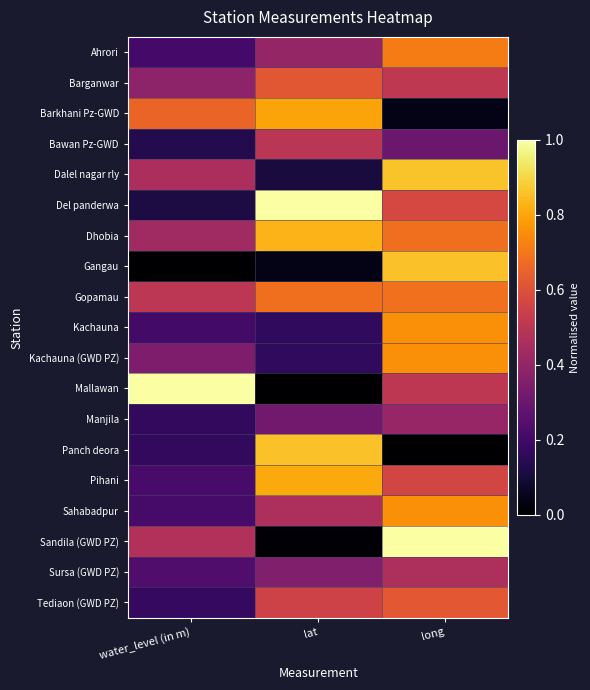

Reading right to left, extract all data points from this chart.

Ahrori: long=0.7	lat=0.4	water_level (in m)=0.2
Barganwar: long=0.5	lat=0.6	water_level (in m)=0.4
Barkhani Pz-GWD: long=0.0	lat=0.8	water_level (in m)=0.7
Bawan Pz-GWD: long=0.3	lat=0.5	water_level (in m)=0.1
Dalel nagar rly: long=0.9	lat=0.1	water_level (in m)=0.5
Del panderwa: long=0.6	lat=1.0	water_level (in m)=0.1
Dhobia: long=0.7	lat=0.8	water_level (in m)=0.4
Gangau: long=0.9	lat=0.0	water_level (in m)=0.0
Gopamau: long=0.7	lat=0.7	water_level (in m)=0.5
Kachauna: long=0.8	lat=0.2	water_level (in m)=0.2
Kachauna (GWD PZ): long=0.8	lat=0.2	water_level (in m)=0.3
Mallawan: long=0.5	lat=0.0	water_level (in m)=1.0
Manjila: long=0.4	lat=0.3	water_level (in m)=0.2
Panch deora: long=0.0	lat=0.9	water_level (in m)=0.2
Pihani: long=0.6	lat=0.8	water_level (in m)=0.2
Sahabadpur: long=0.8	lat=0.5	water_level (in m)=0.2
Sandila (GWD PZ): long=1.0	lat=0.0	water_level (in m)=0.5
Sursa (GWD PZ): long=0.5	lat=0.4	water_level (in m)=0.2
Tediaon (GWD PZ): long=0.6	lat=0.6	water_level (in m)=0.2